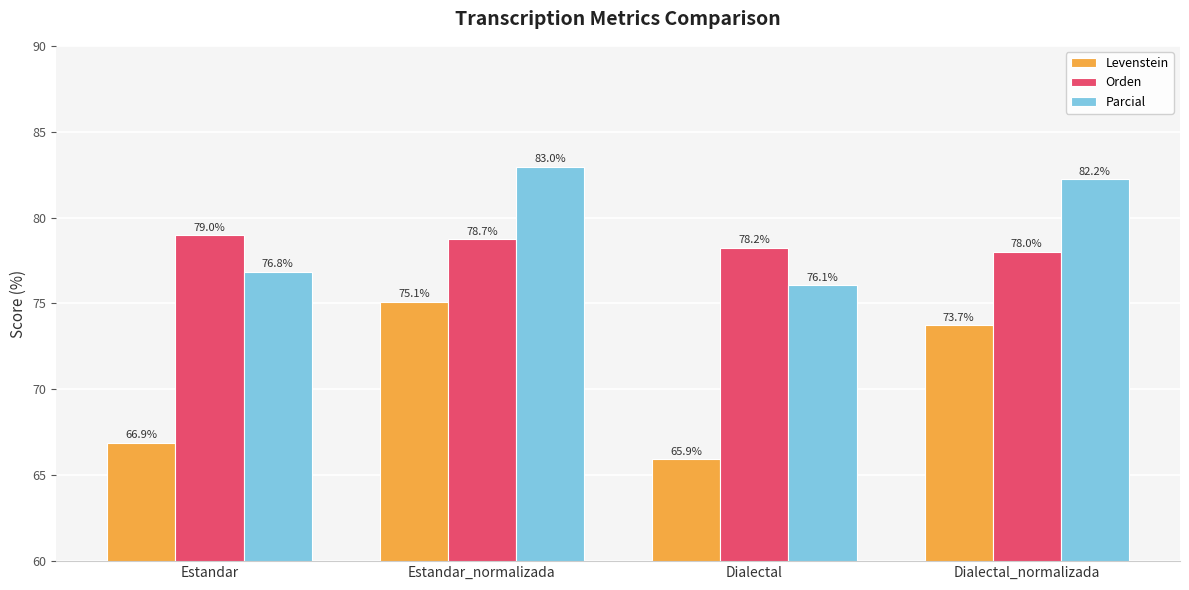

How many groups of bars are there?

4